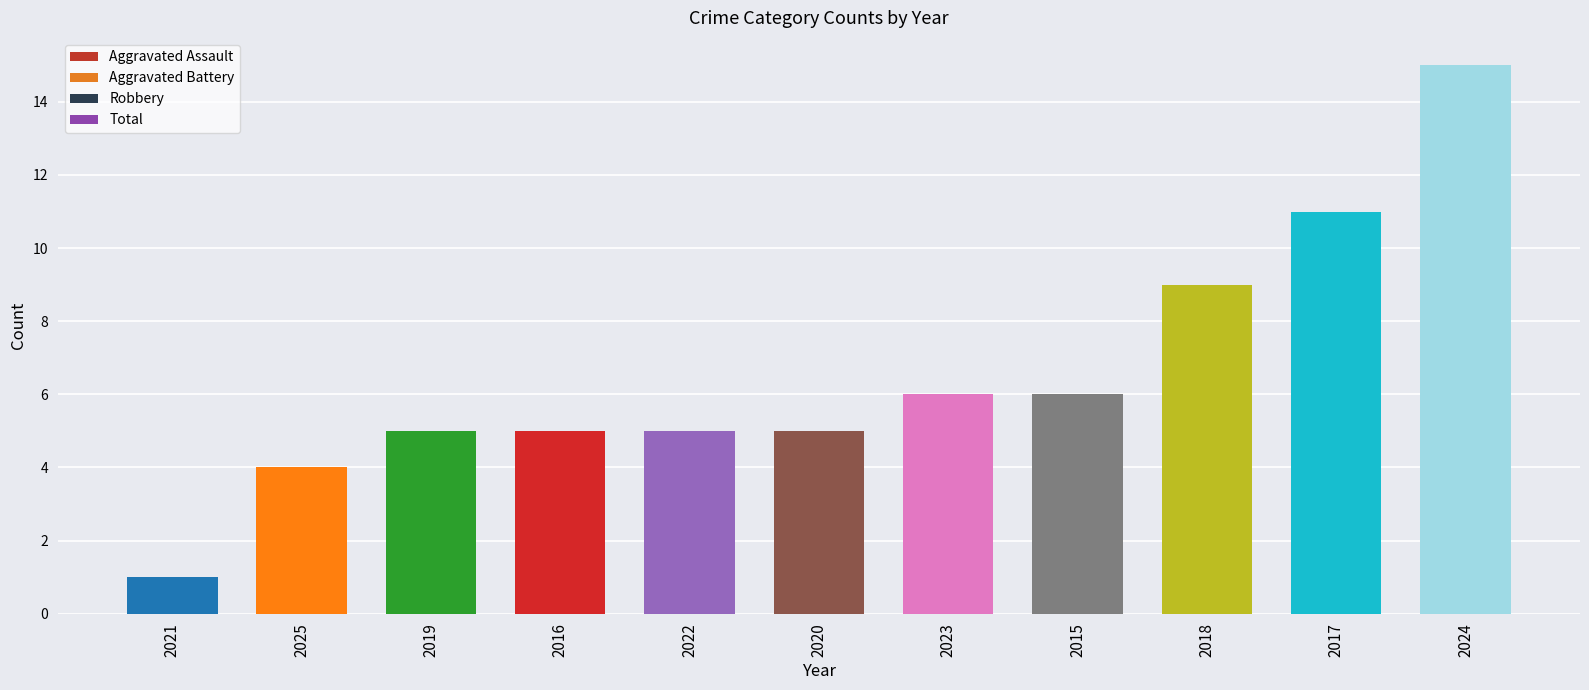

What is the difference between the second highest and minimum values in the Robbery series?

6